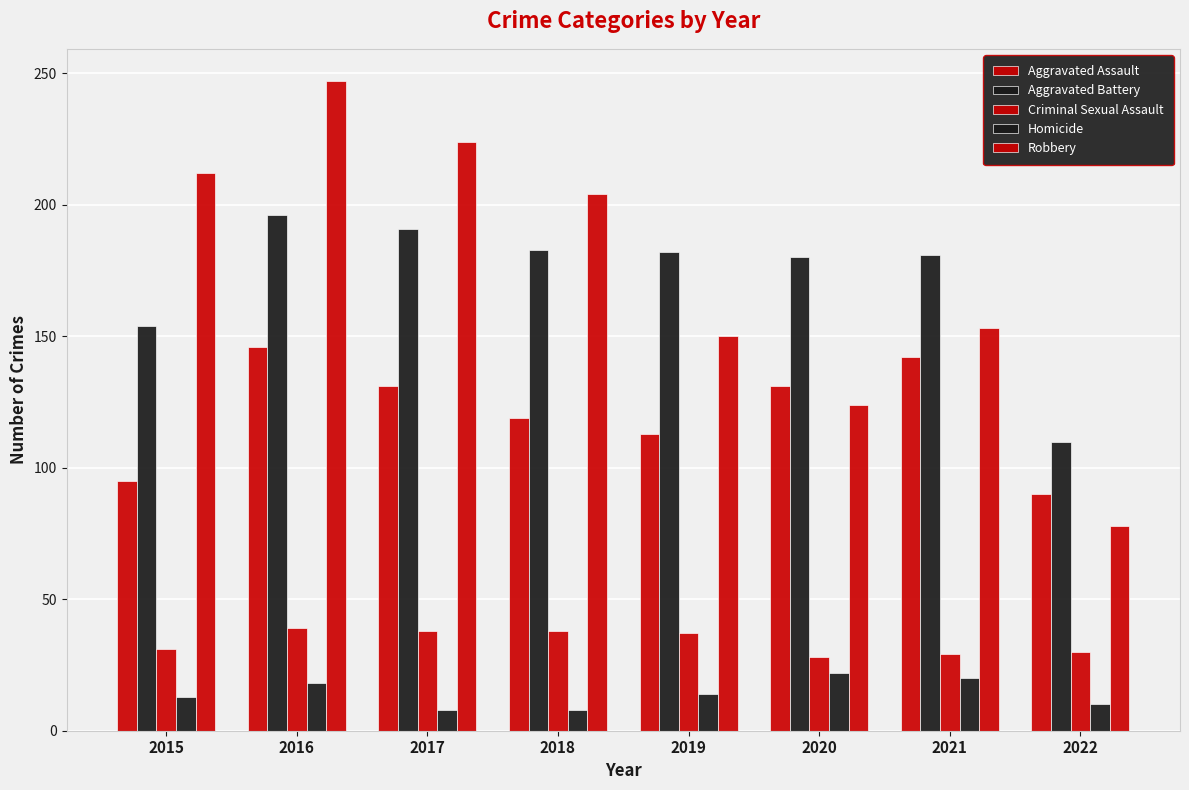

Rank the categories by Aggravated Battery value from lowest to highest.

2022, 2015, 2020, 2021, 2019, 2018, 2017, 2016